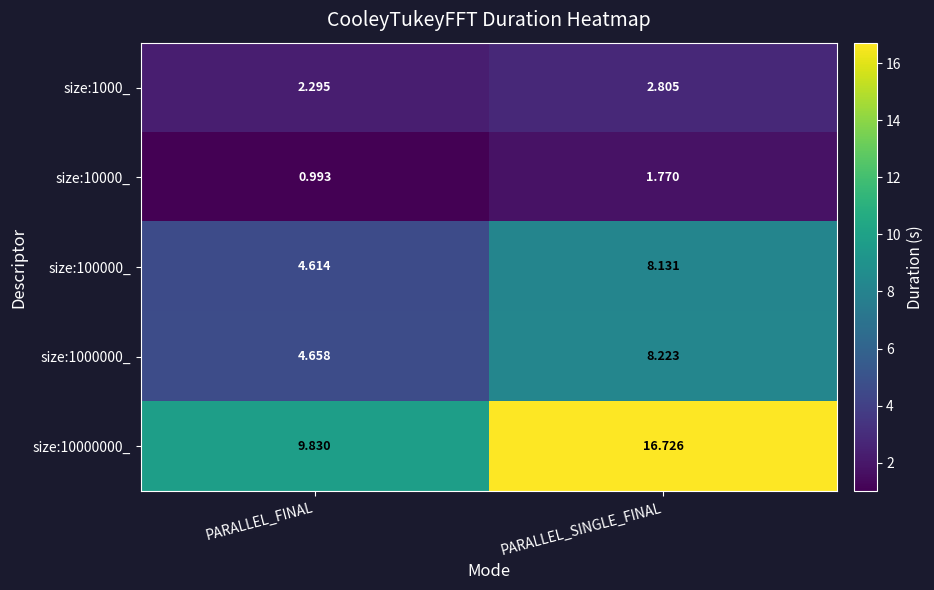

Where is size:1000000_ nearest to the value 6?

PARALLEL_FINAL